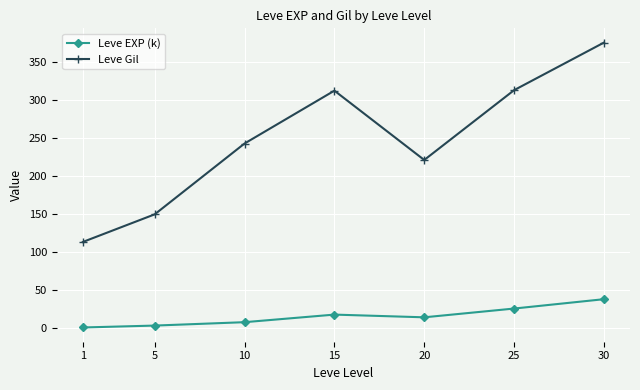

What is the value of the Leve Gil point at the 3rd from the left?

242.5